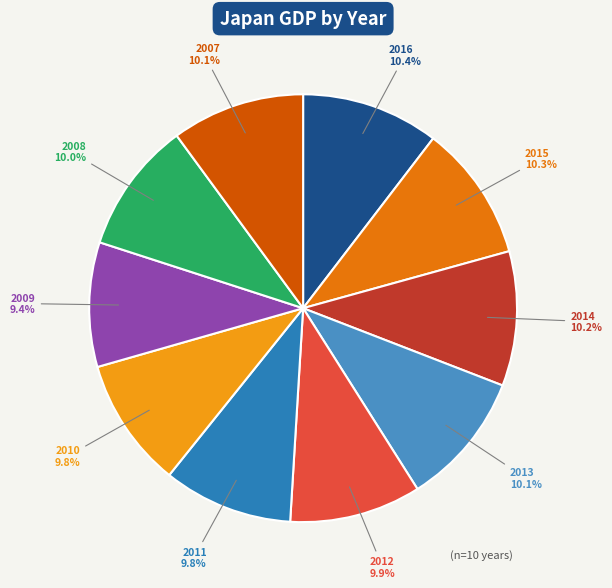

Is there any slice that represents more than half of the pie?

No